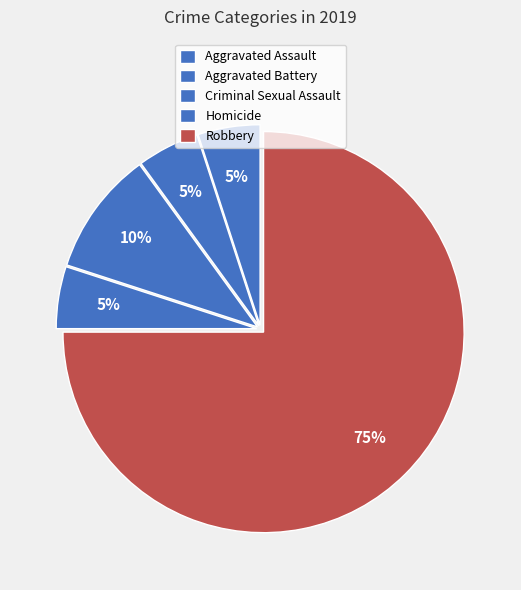

How many slices are in this pie chart?

5